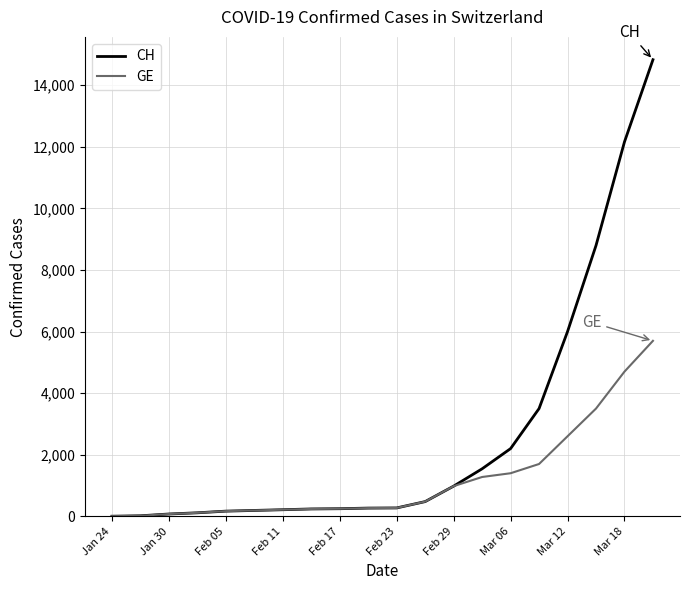

List the series in order of their overall mean, lowest first.

GE, CH